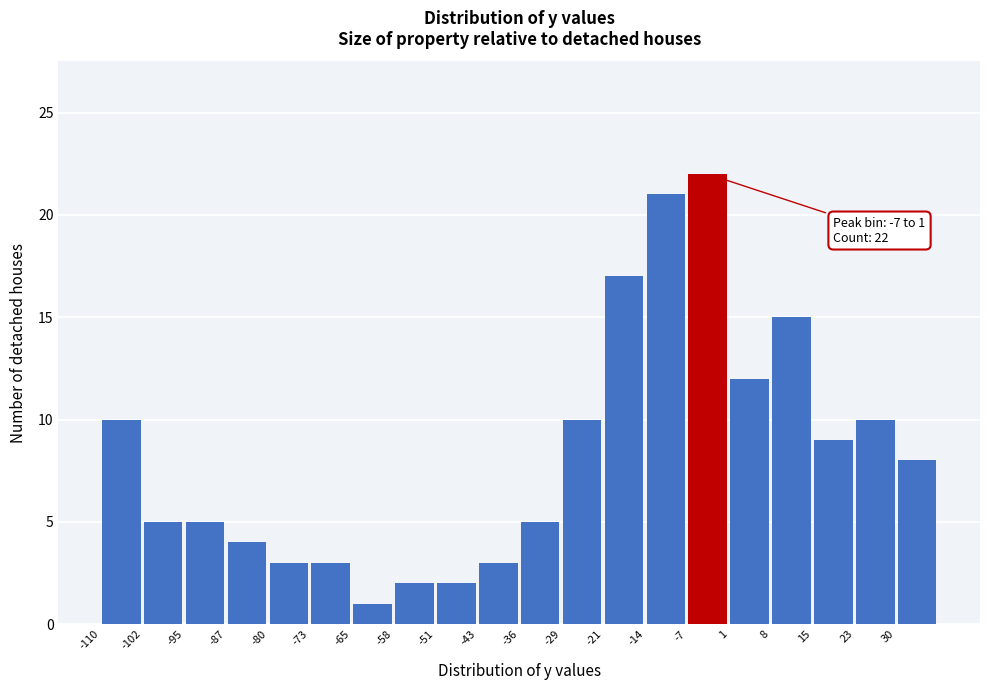

Over which range of the x-axis is the bar tallest?

-7 to 1